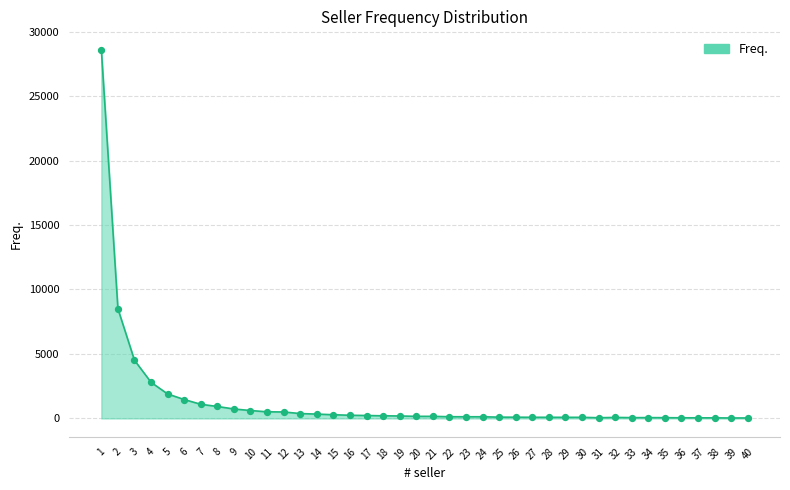

Approximately how many times larger is the value at 6 compared to 31?

26.6